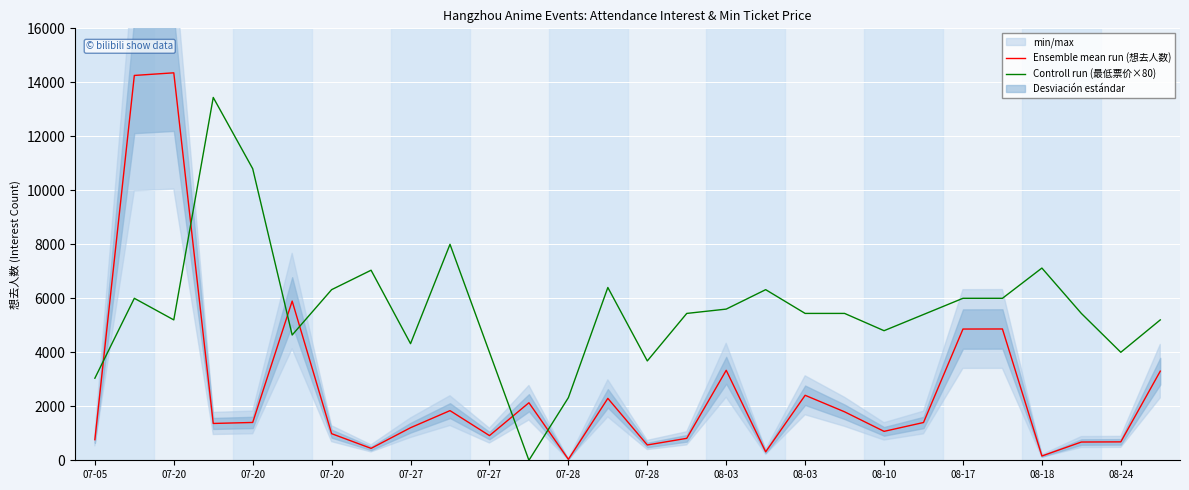

At 07-20, list the series in order from smallest to largest.

Controll run (最低票价×80), Ensemble mean run (想去人数)